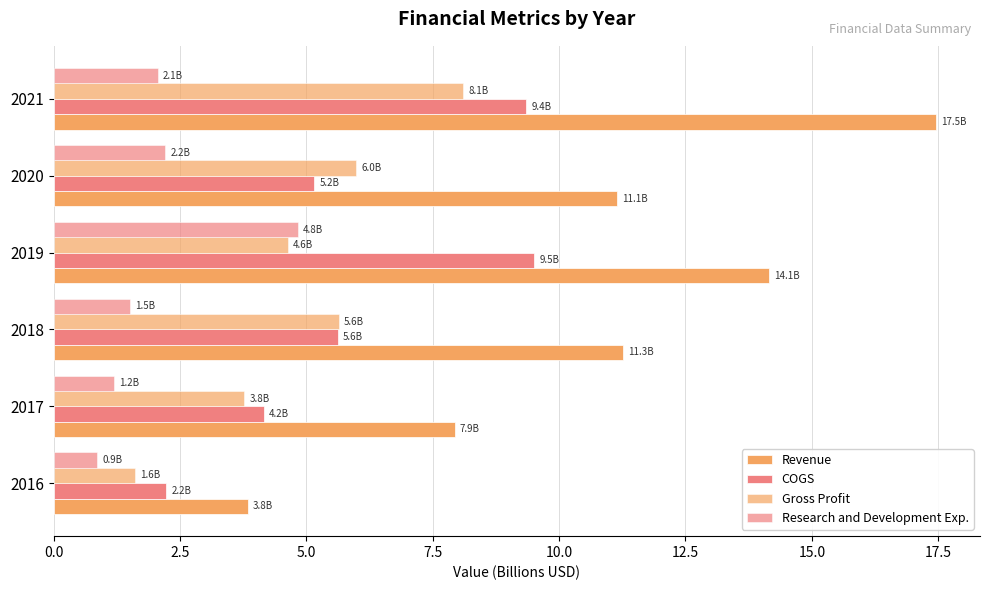

How many values in the Gross Profit series exceed 5?

3